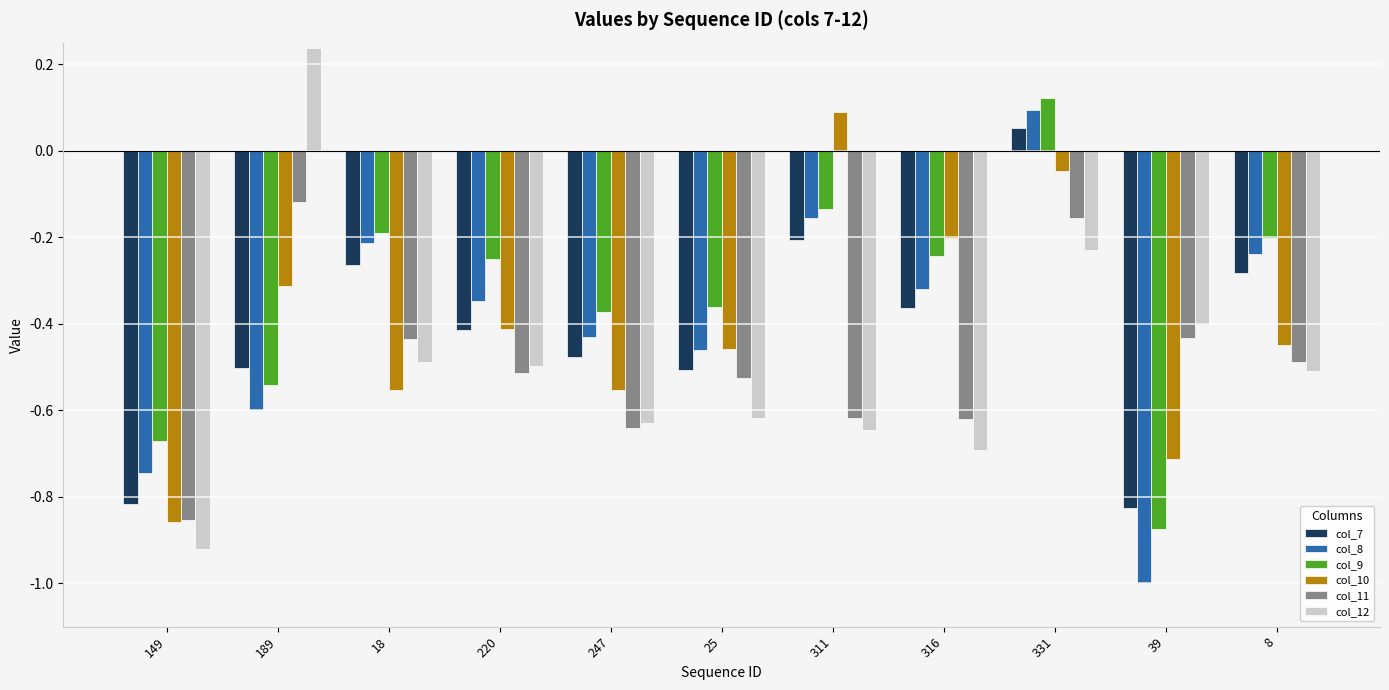

Is it true that col_9 equals -0.5 at 189?

True